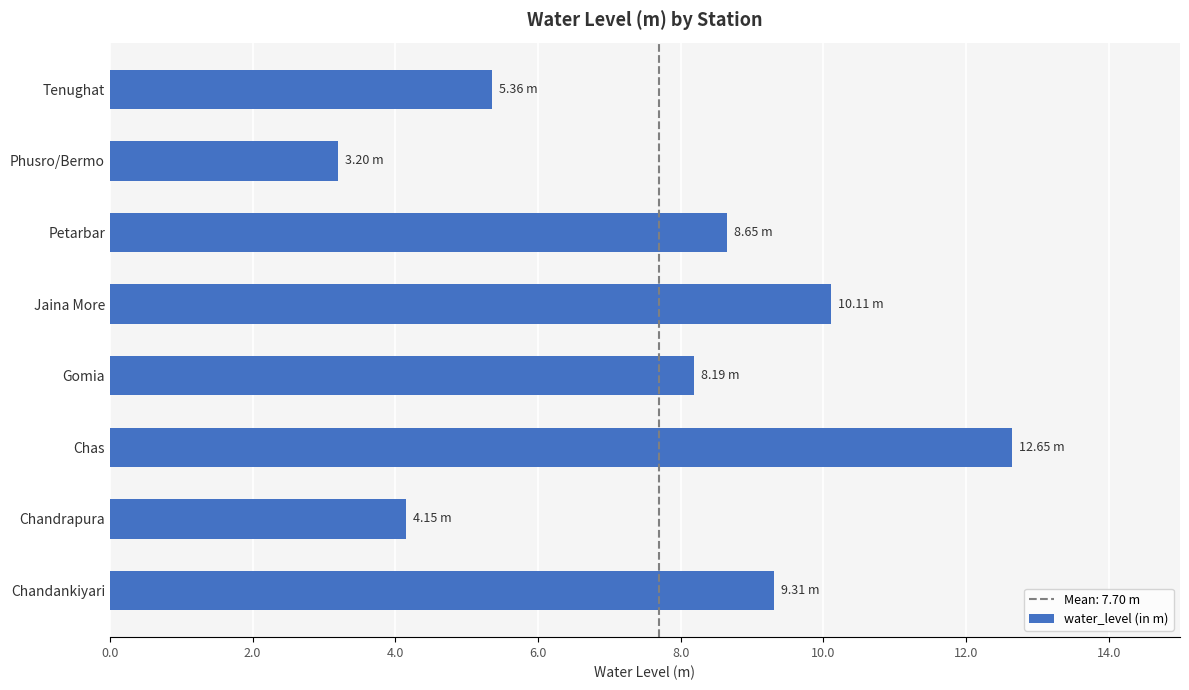

Count the number of values greater than 8.

5